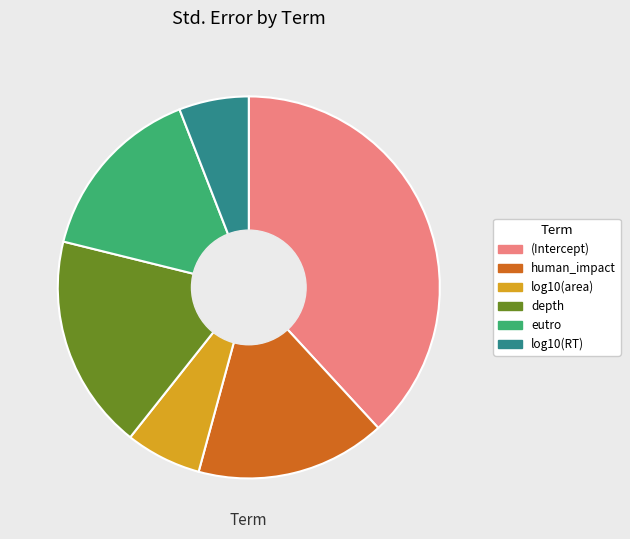

Combined, do log10(area) and log10(RT) account for over 50%?

No